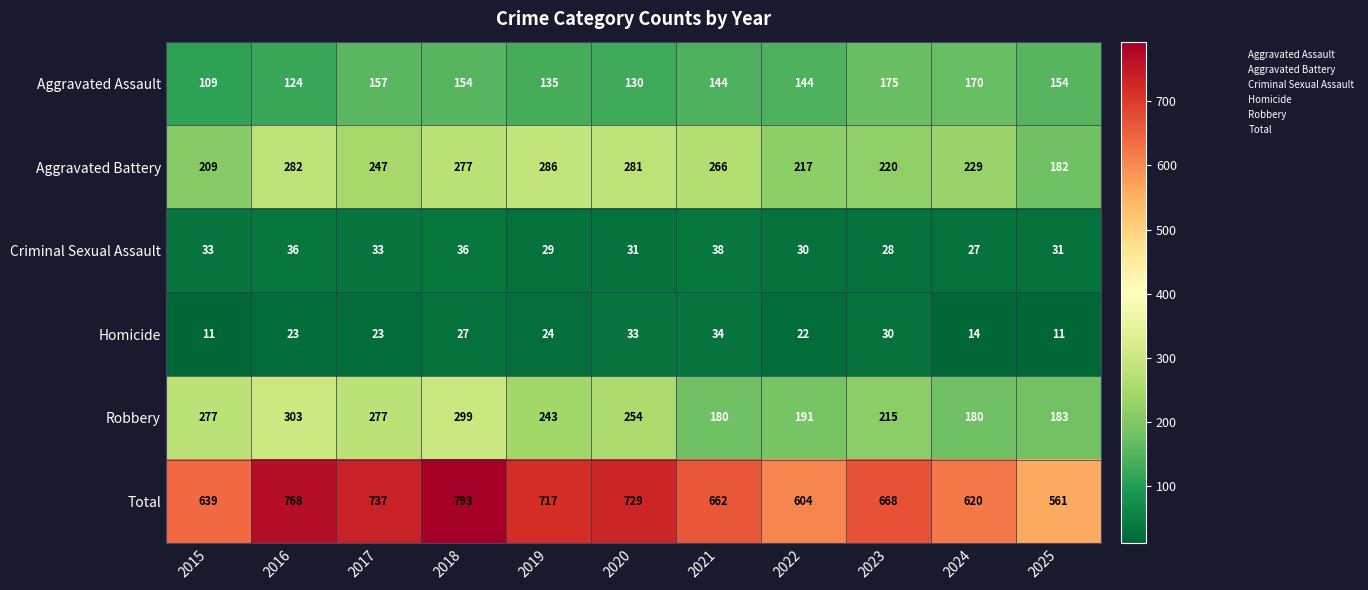

Which series has the largest total across all categories?

Total